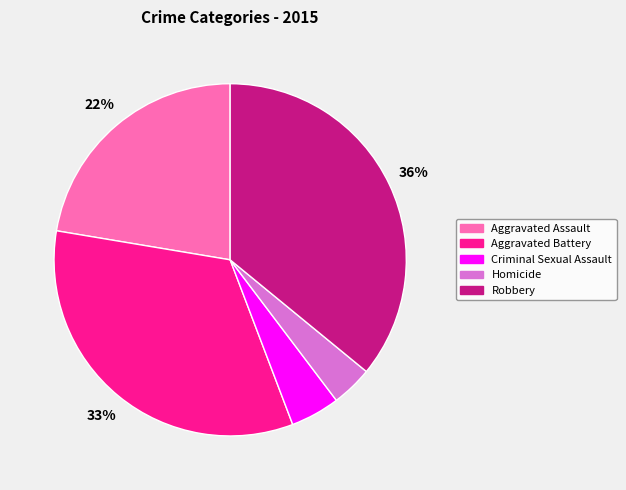

Is the sum of Homicide and Robbery greater than half?

No